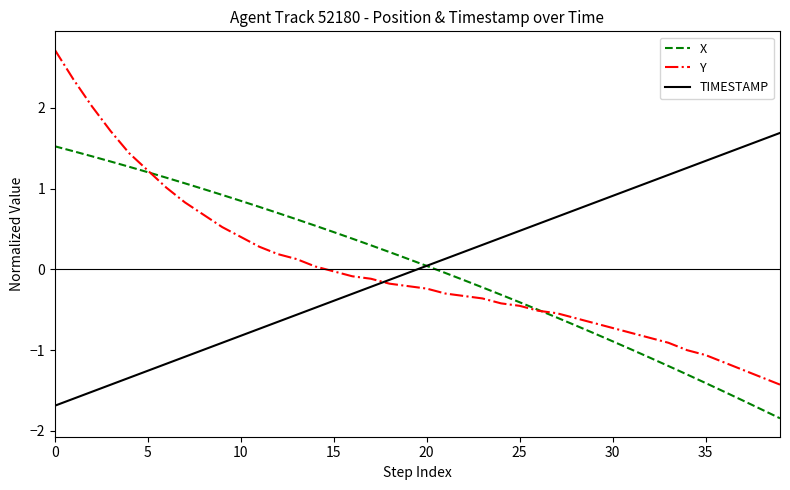

How many values in Y are below zero?

25